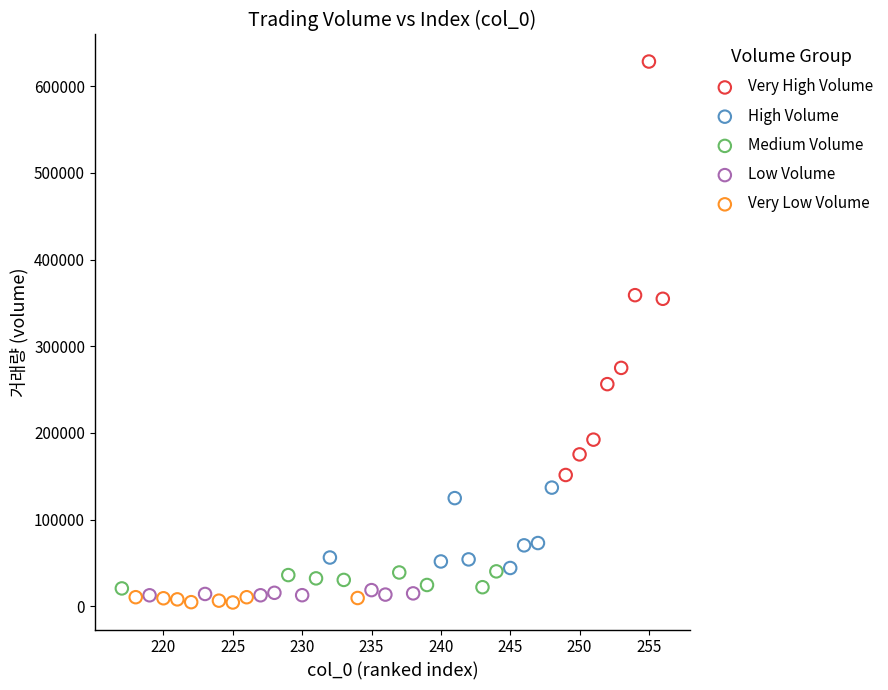

Which series reaches the minimum Y coordinate?

Very Low Volume